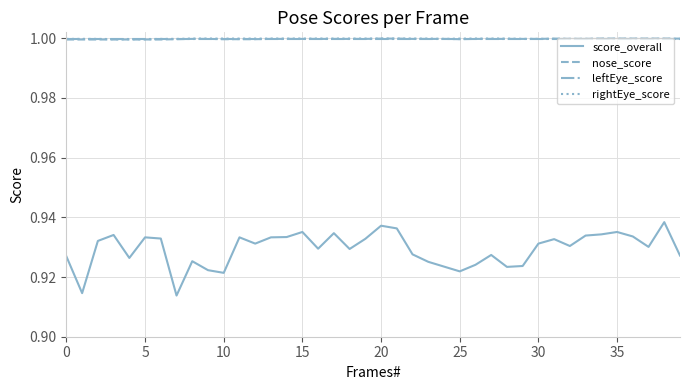

True or false: leftEye_score and score_overall intersect in this chart.

False